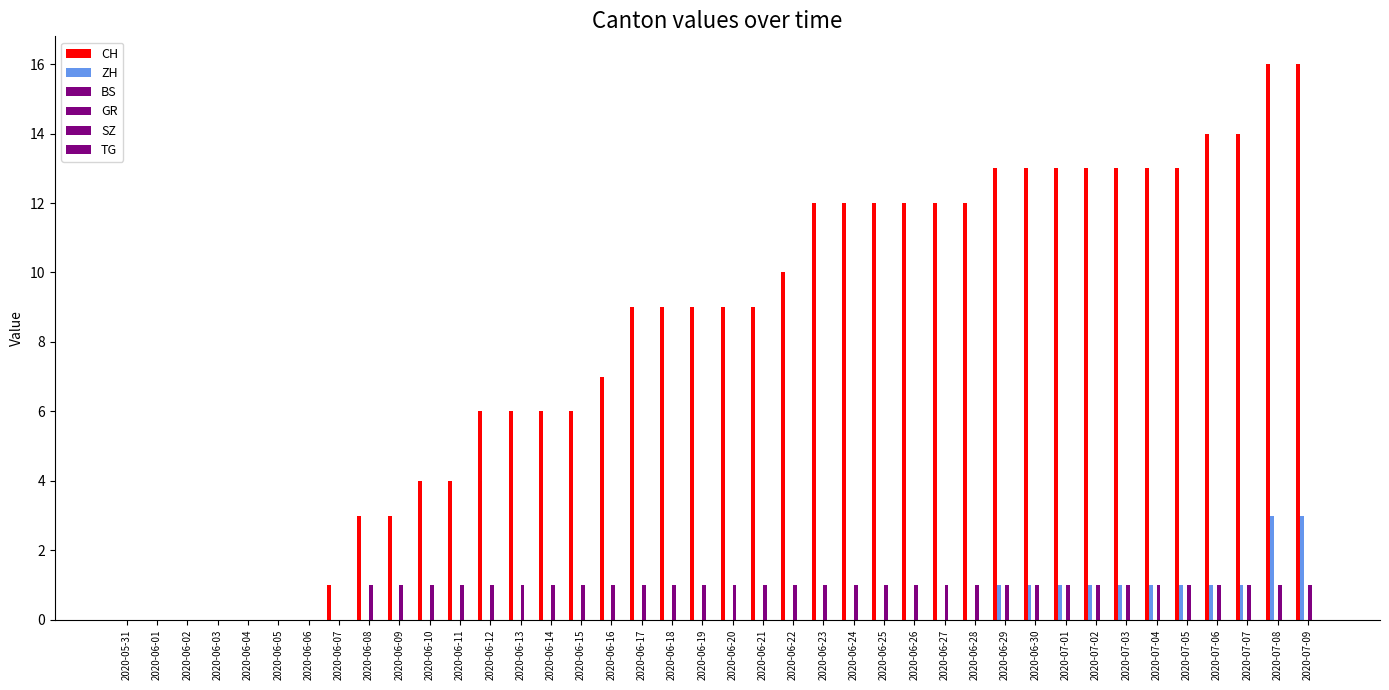

How many categories are shown in the chart?

40